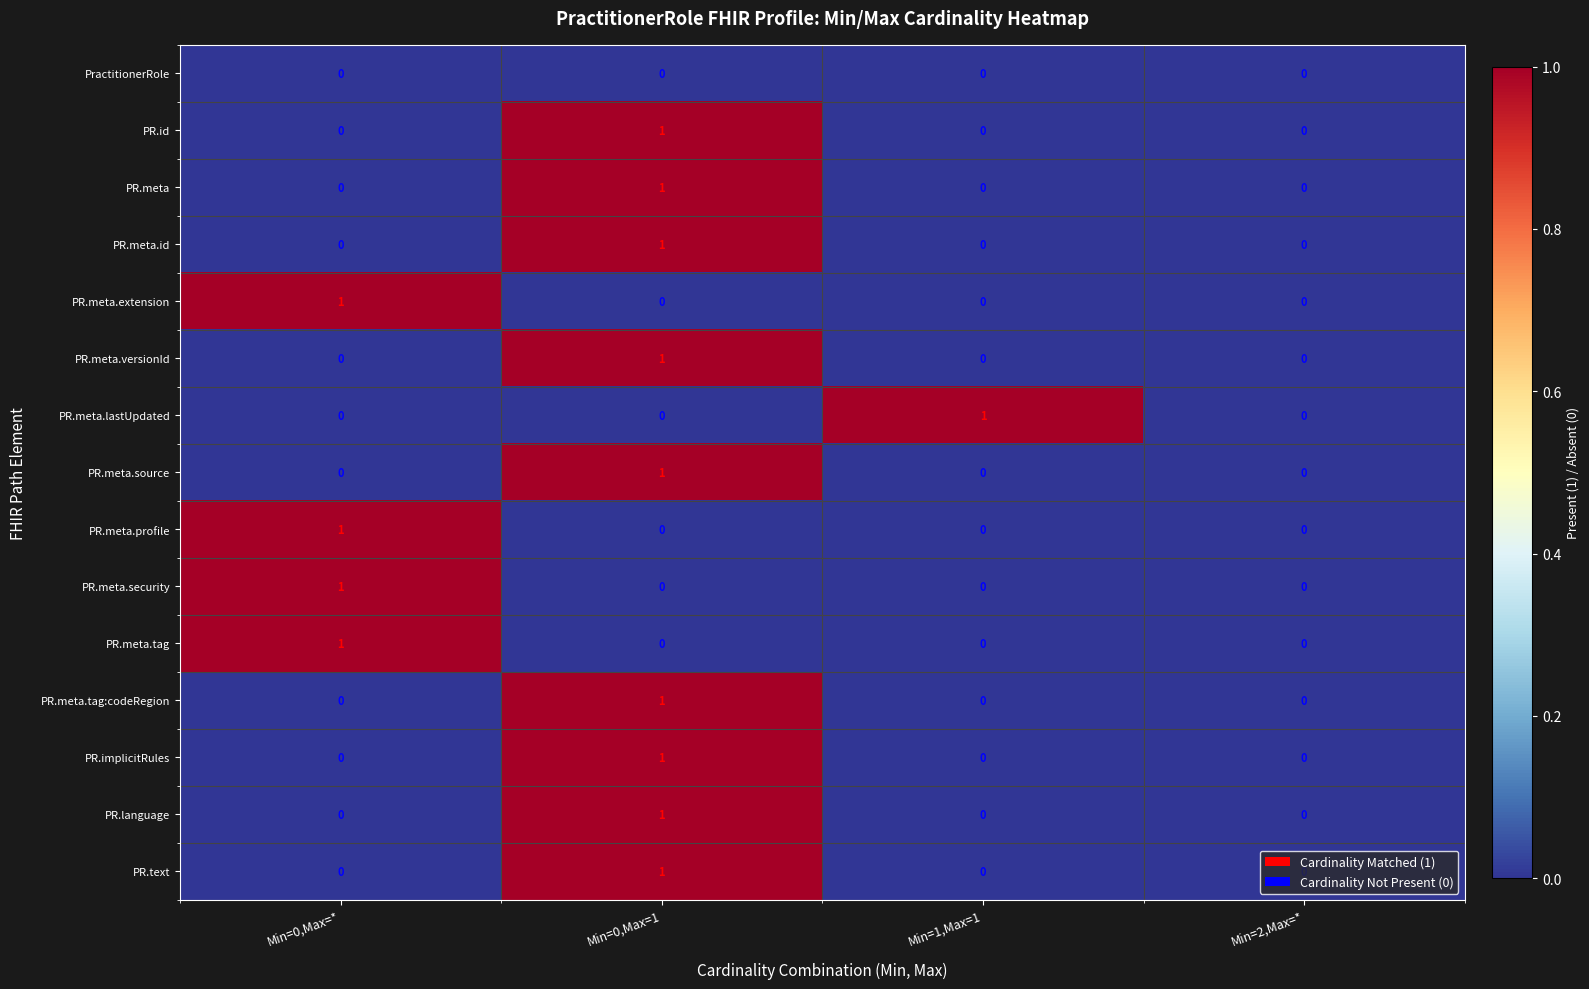

Count the PR.id values in the range 0 to 1.

4